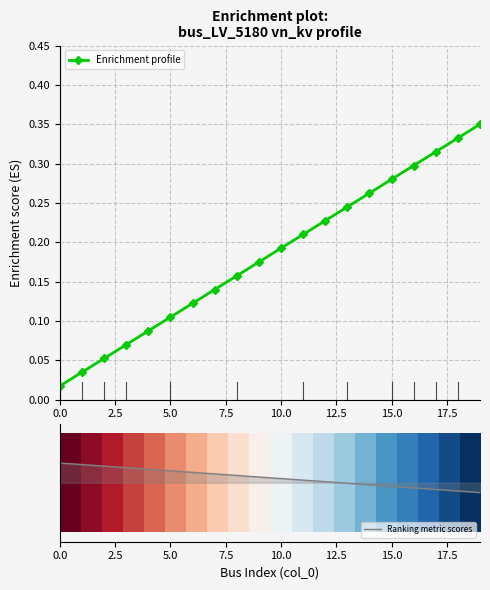

True or false: Ranking metric scores has a value of -0.0 at 13.

False